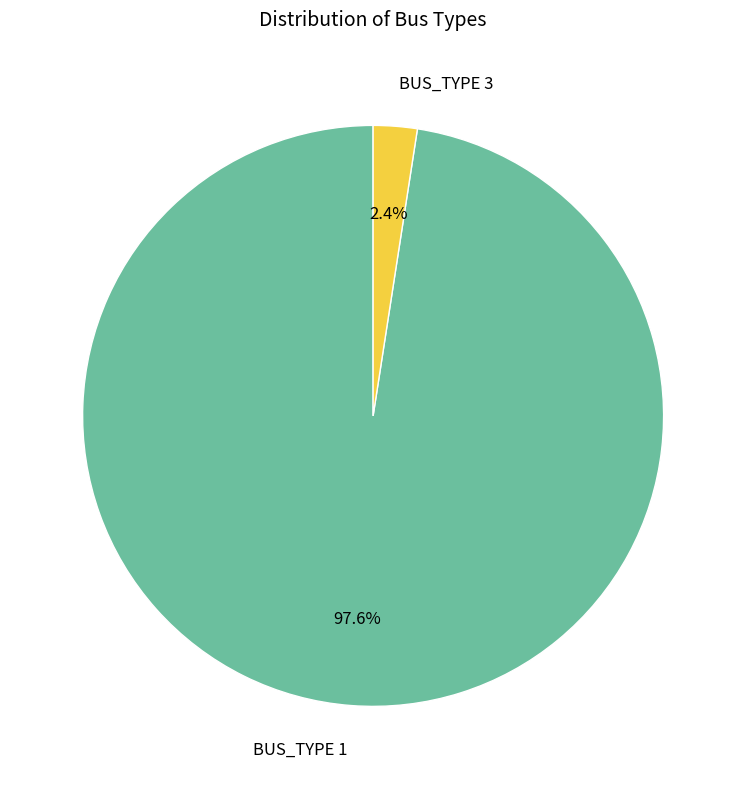

The BUS_TYPE 1 slice represents 98% of the pie. True or false?

True